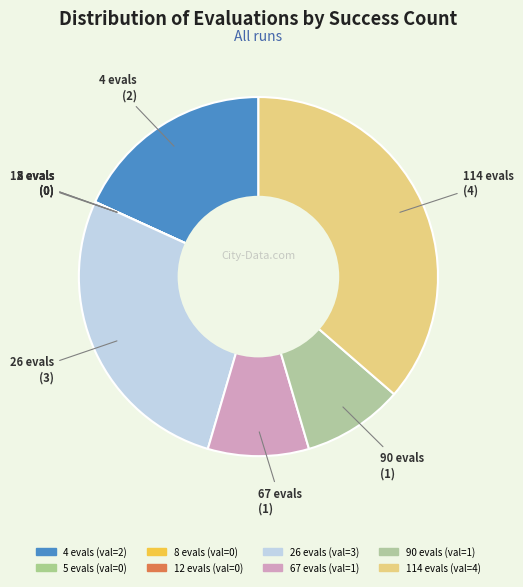

What is the ratio of the value at 4 evals to the value at 114 evals?

0.5